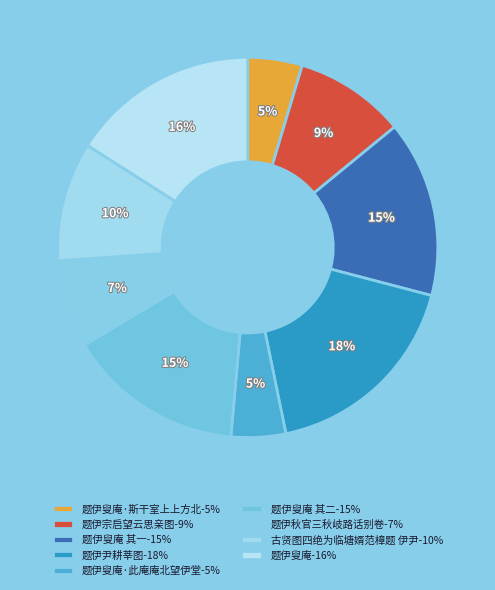

How many segments does this pie chart have?

9